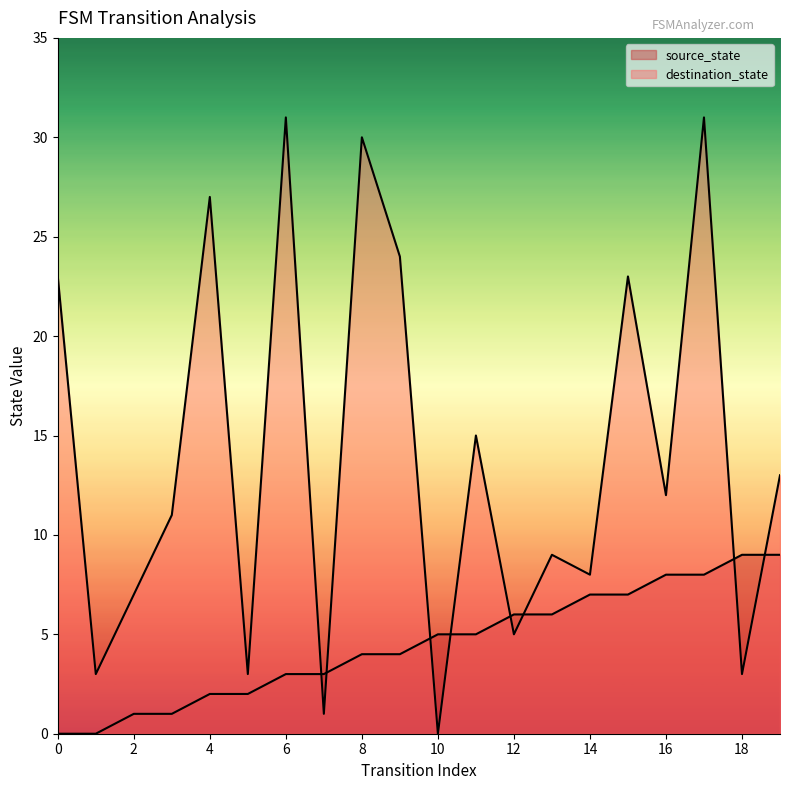

How many lines are shown in the chart?

2